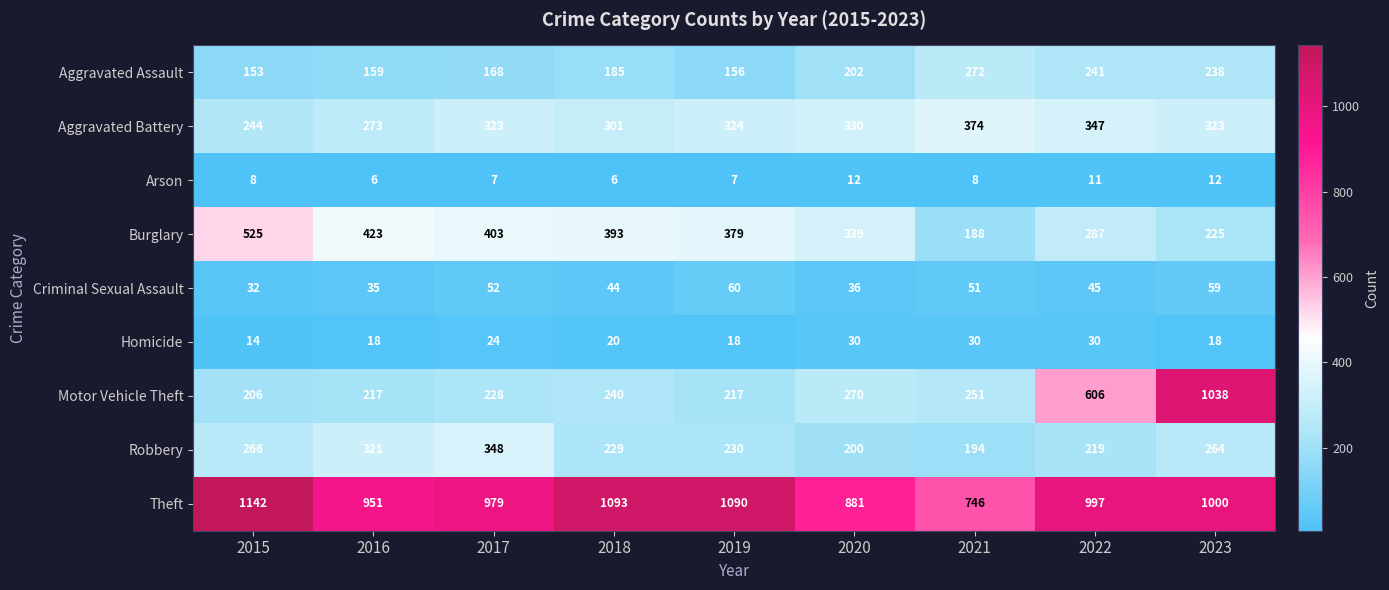

Read the Homicide value at 2022, to the nearest 10.

30